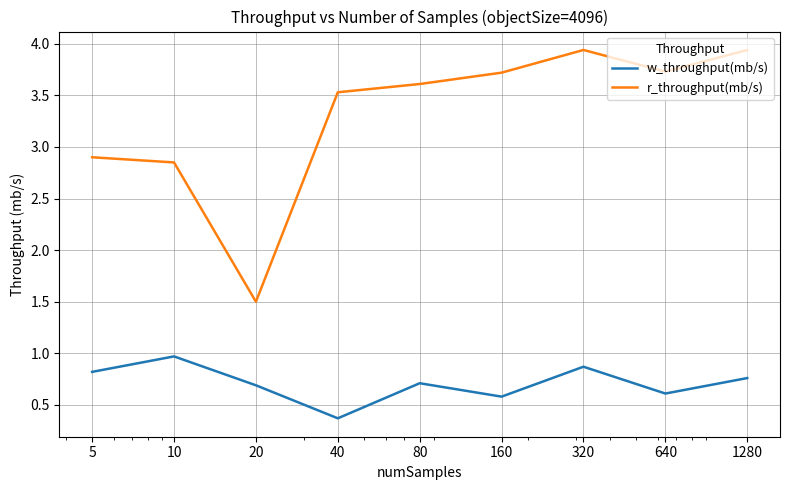

Rank the series by their maximum value, from highest to lowest.

r_throughput(mb/s), w_throughput(mb/s)